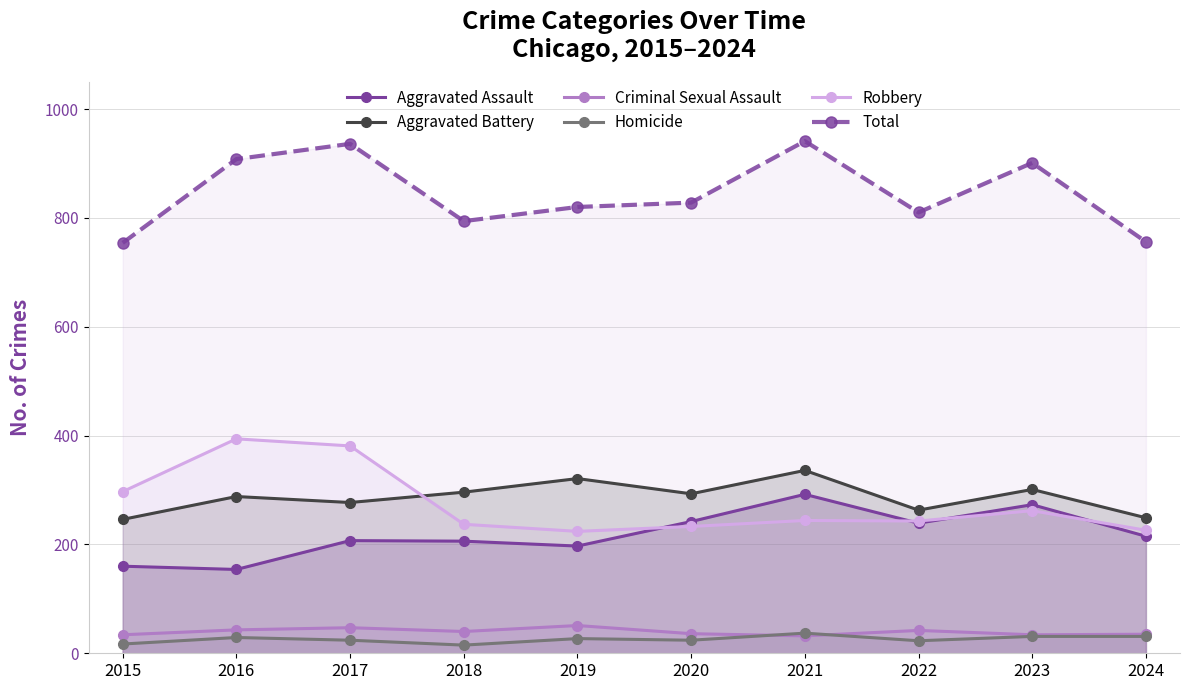

Reading left to right, transcribe all the data shown in this chart.

Aggravated Assault: 2015=160	2016=154	2017=207	2018=206	2019=197	2020=242	2021=292	2022=239	2023=273	2024=215
Aggravated Battery: 2015=246	2016=288	2017=277	2018=296	2019=321	2020=293	2021=336	2022=263	2023=301	2024=249
Criminal Sexual Assault: 2015=34	2016=43	2017=47	2018=40	2019=51	2020=36	2021=32	2022=42	2023=34	2024=35
Homicide: 2015=17	2016=29	2017=24	2018=15	2019=27	2020=24	2021=37	2022=23	2023=31	2024=31
Robbery: 2015=297	2016=394	2017=381	2018=237	2019=224	2020=233	2021=244	2022=243	2023=262	2024=226
Total: 2015=754	2016=908	2017=936	2018=794	2019=820	2020=828	2021=941	2022=810	2023=901	2024=756